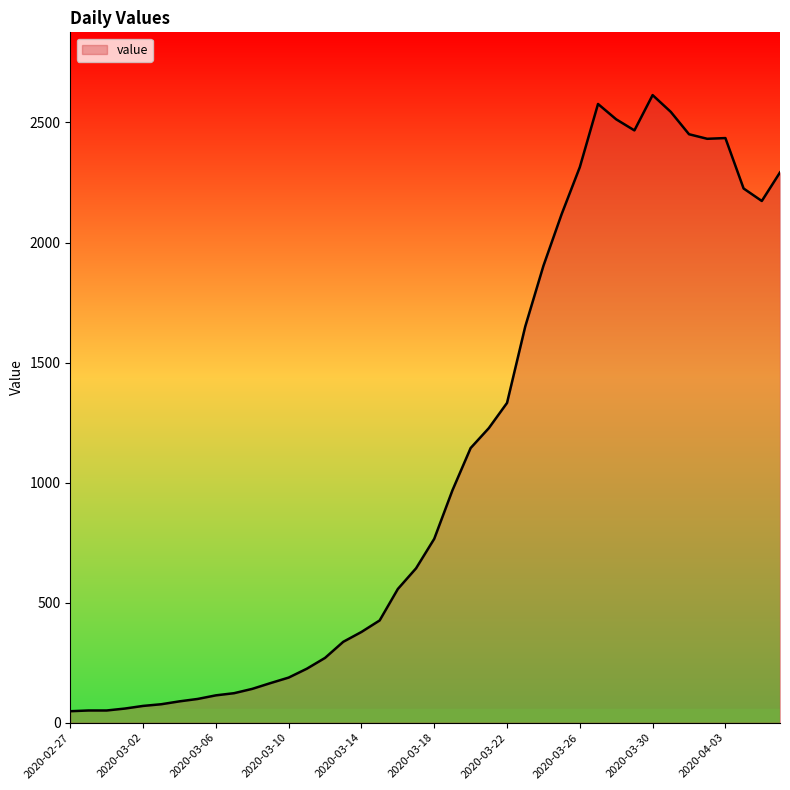

What is the maximum value shown in the chart?

2614